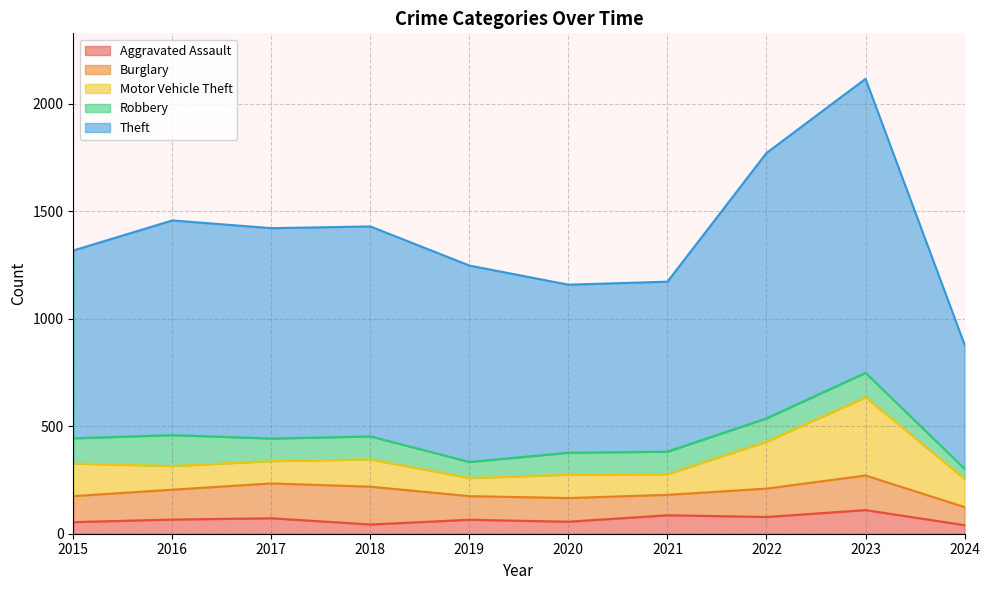

Which series changed the most between 2020 and 2024?

Theft